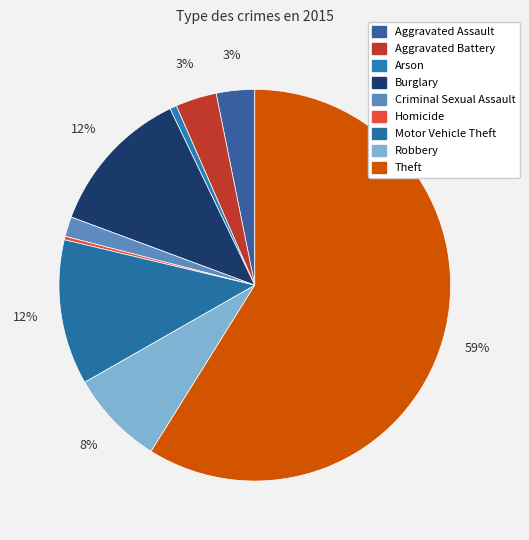

To the nearest percent, what is the difference between the Homicide and Motor Vehicle Theft slice percentages?

12%